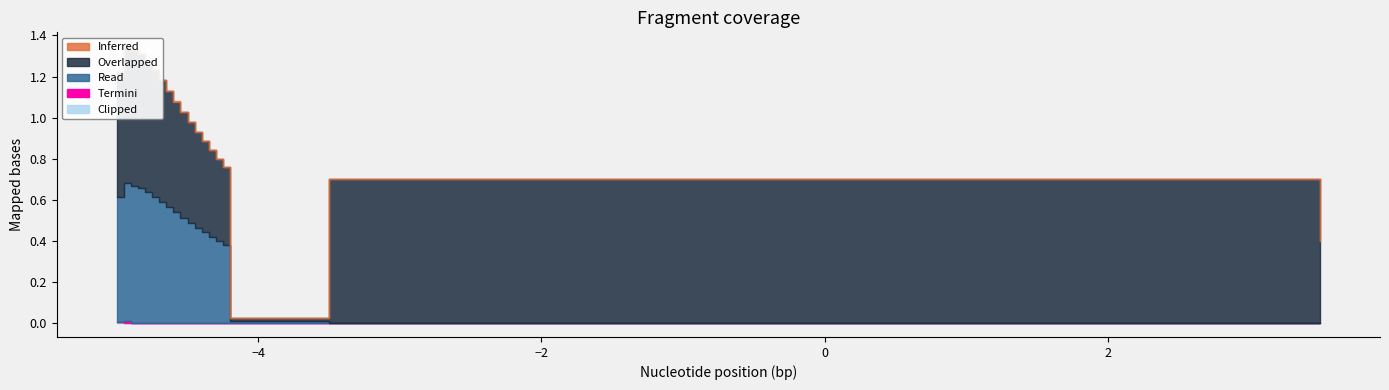

The value of Clipped at 0.0 is 0.0. True or false?

False